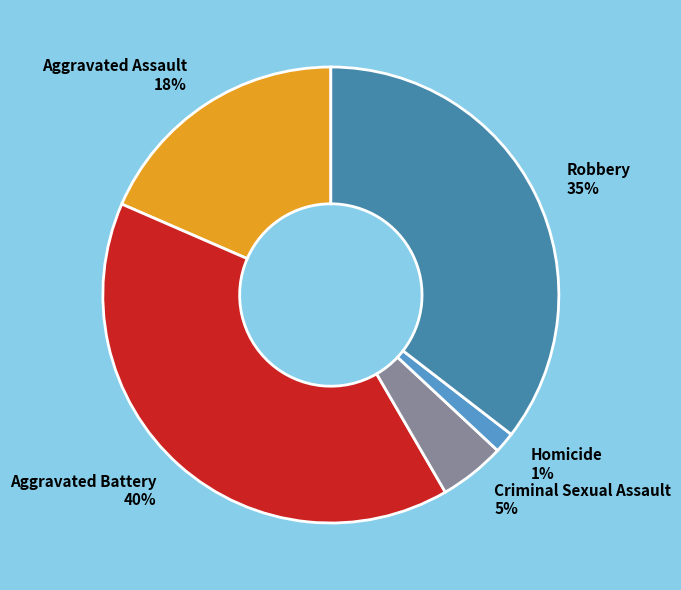

Between Aggravated Battery and Robbery, which is larger?

Aggravated Battery